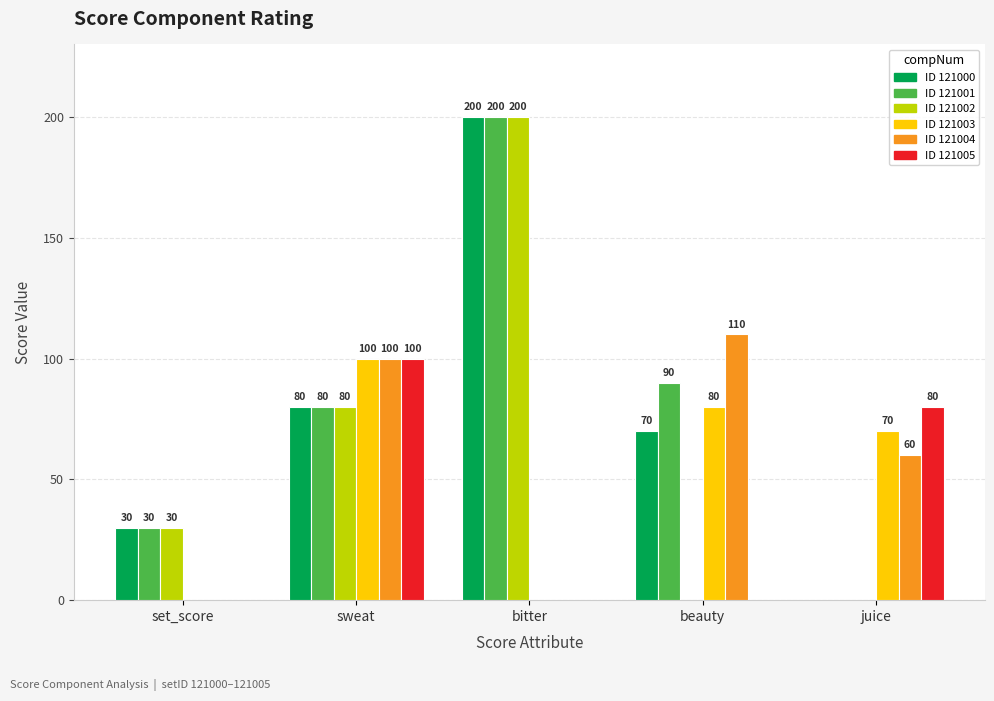

What is the greatest value displayed?

200